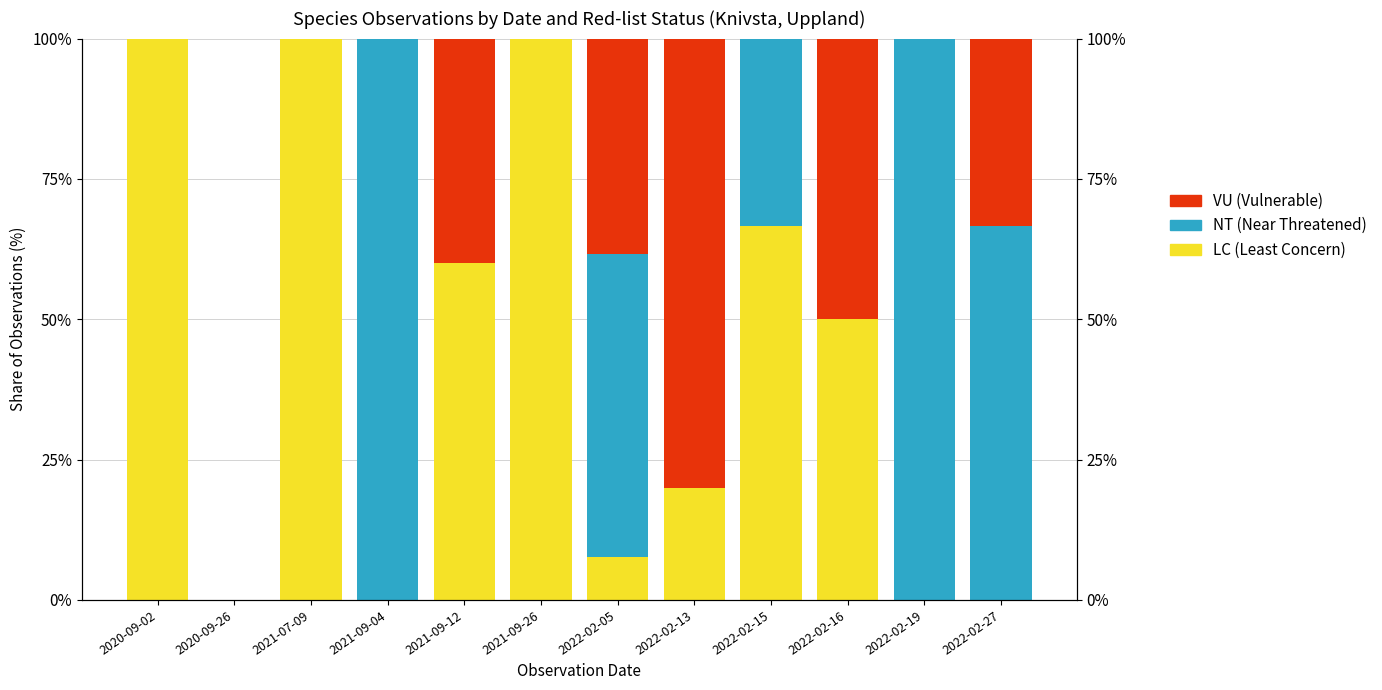

Rank the series by their maximum value, from highest to lowest.

LC, NT, VU